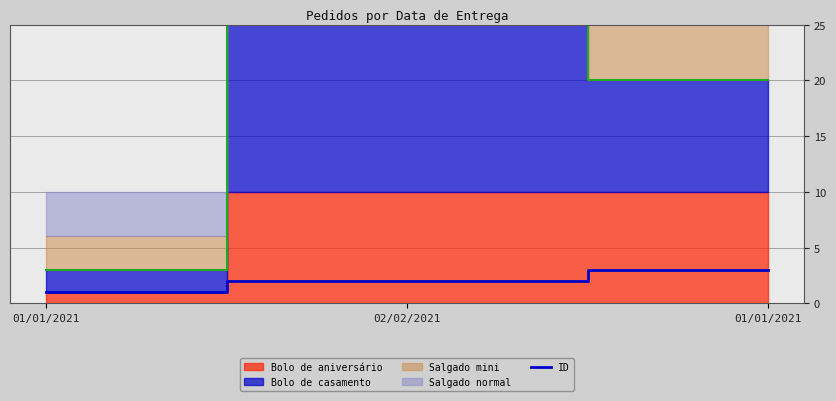

Is it true that the value at 02/02/2021 is 3?

False